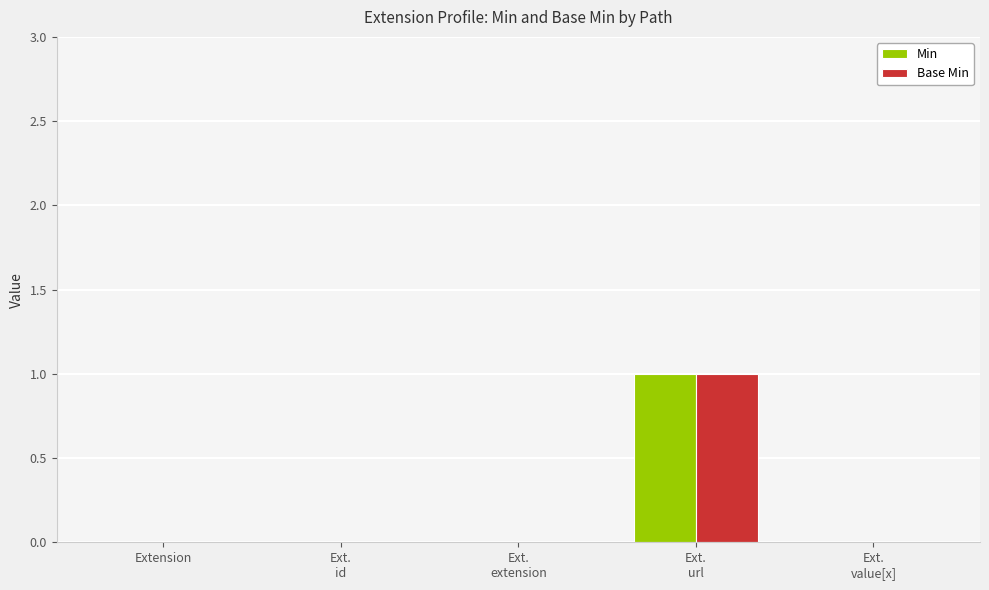

What is the sum of all Base Min values?

1